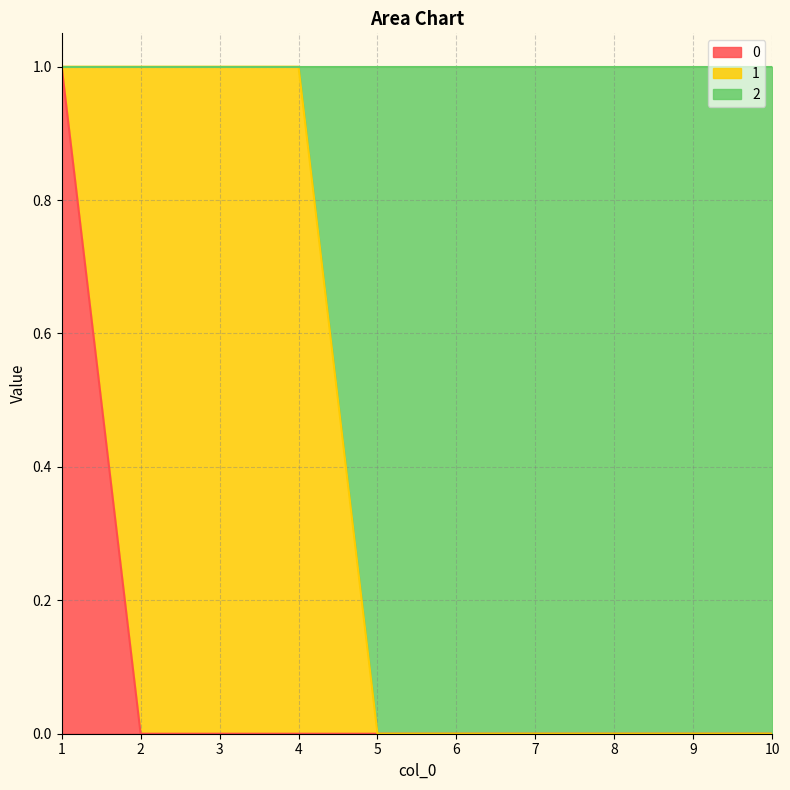

Count the number of categories in the chart.

10